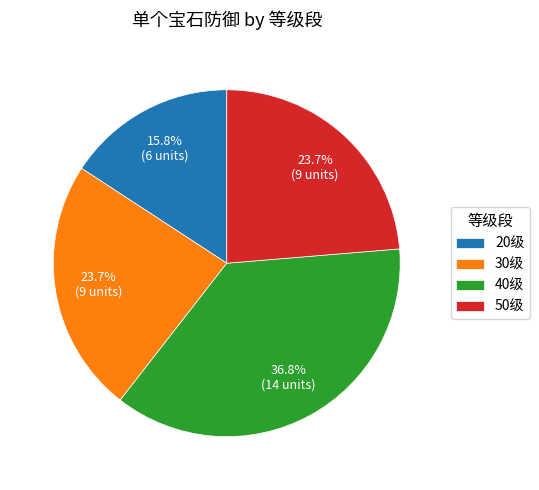

To the nearest percent, what is the difference between the 30级 and 40级 slice percentages?

13%